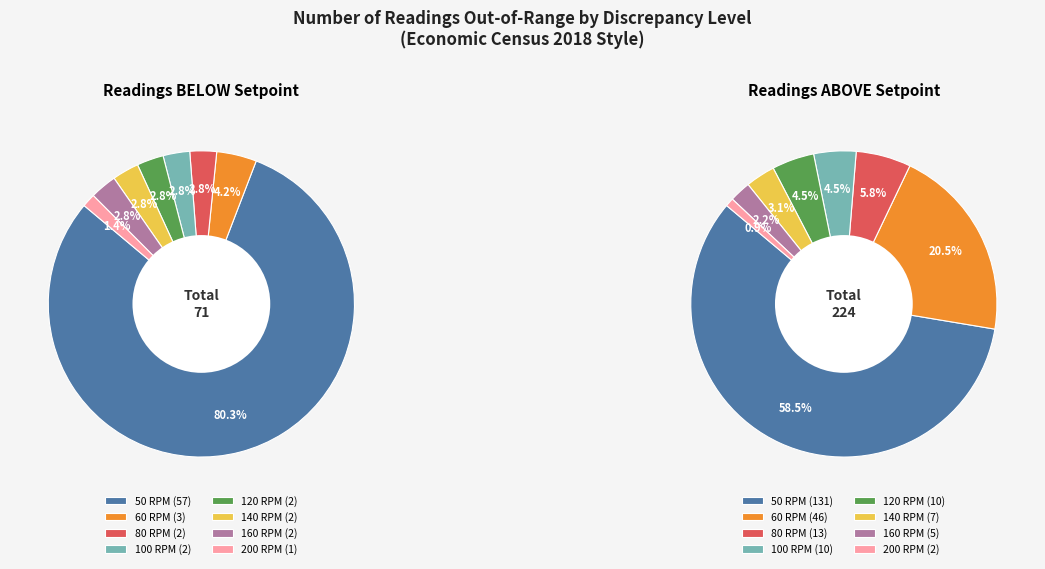

Which has a higher value, 60 RPM or 80 RPM?

60 RPM